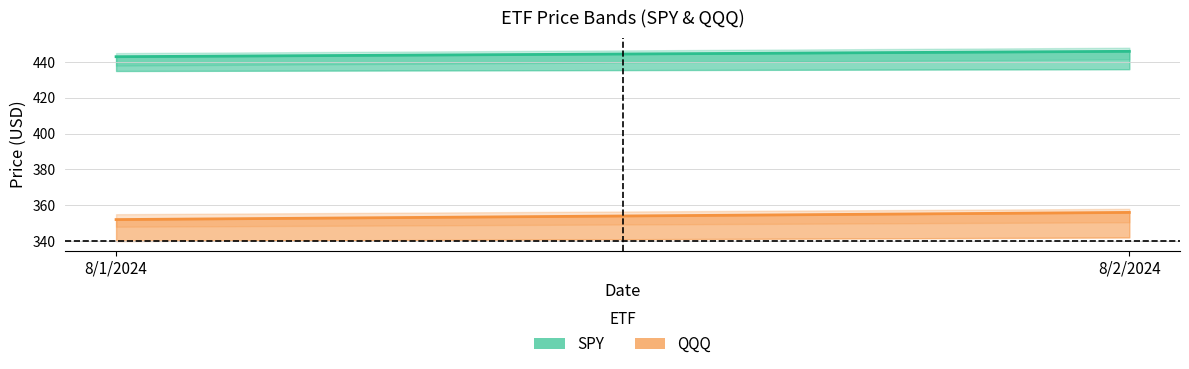

Reading right to left, list all the values displayed in this chart.

SPY Close: 8/2/2024=446	8/1/2024=443
QQQ Close: 8/2/2024=356	8/1/2024=352